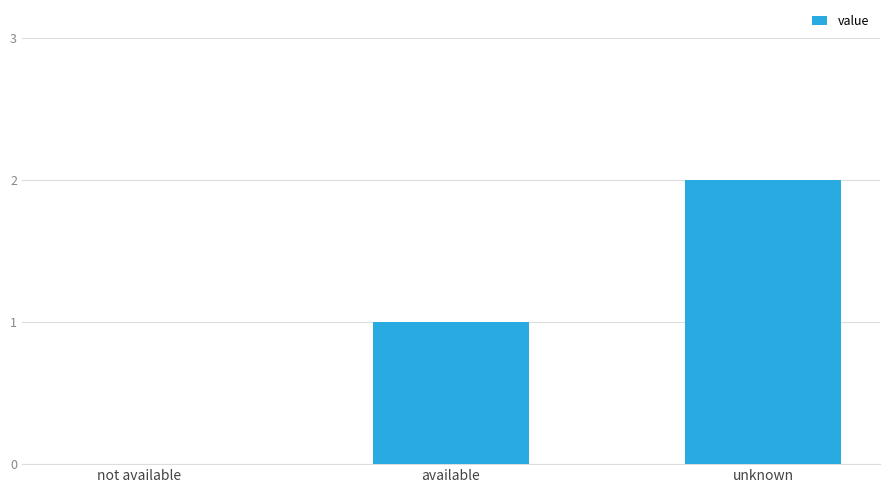

What is the sum of all values?

3